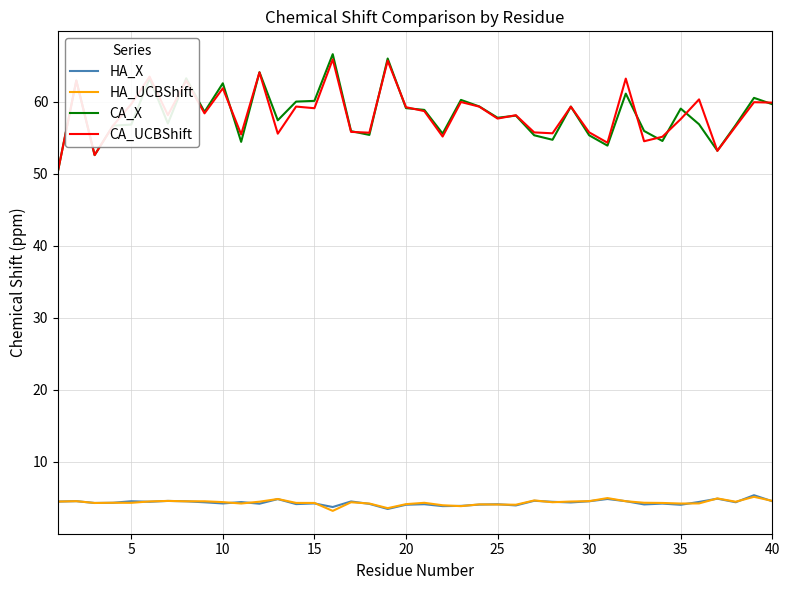

True or false: HA_UCBShift and CA_UCBShift intersect in this chart.

False